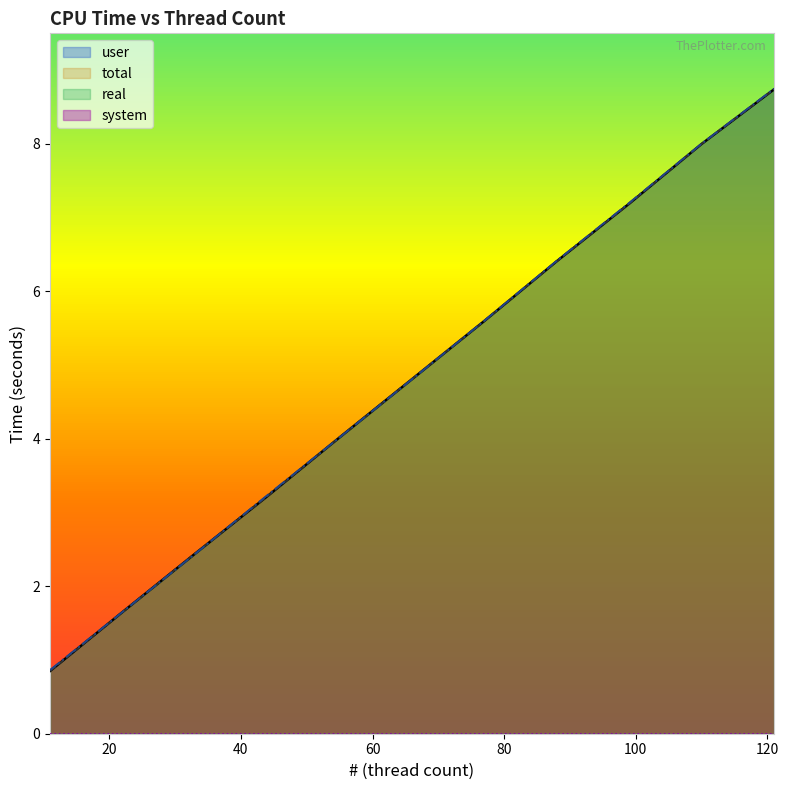

Reading left to right, list all the values displayed in this chart.

user: 0.8	1.6	2.4	3.2	4.0	4.8	5.6	6.4	7.2	8.0	8.7
total: 0.8	1.6	2.4	3.2	4.0	4.8	5.6	6.4	7.2	8.0	8.7
real: 0.9	1.7	2.4	3.2	4.0	4.8	5.6	6.4	7.2	8.0	8.7